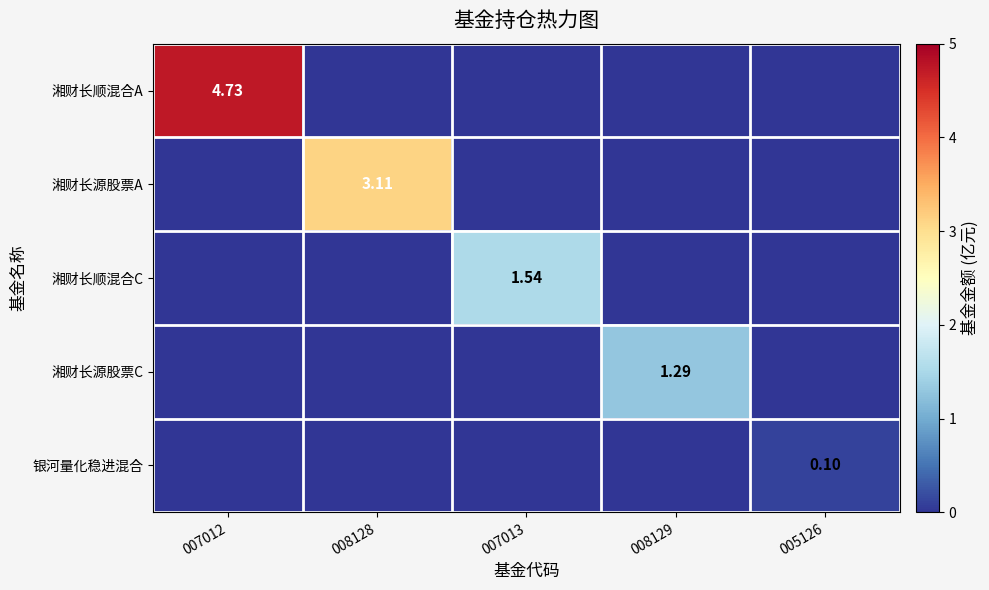

The 湘财长顺混合A series shows 6.5 at 007012. True or false?

False